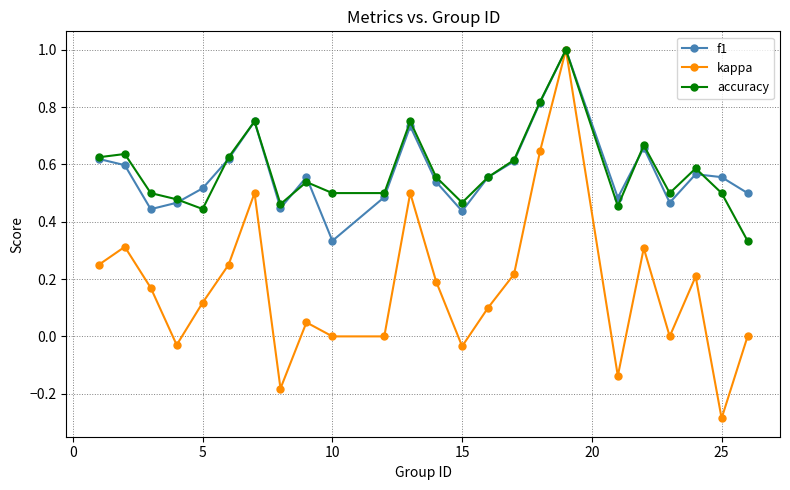

What is the greatest value displayed?

1.0